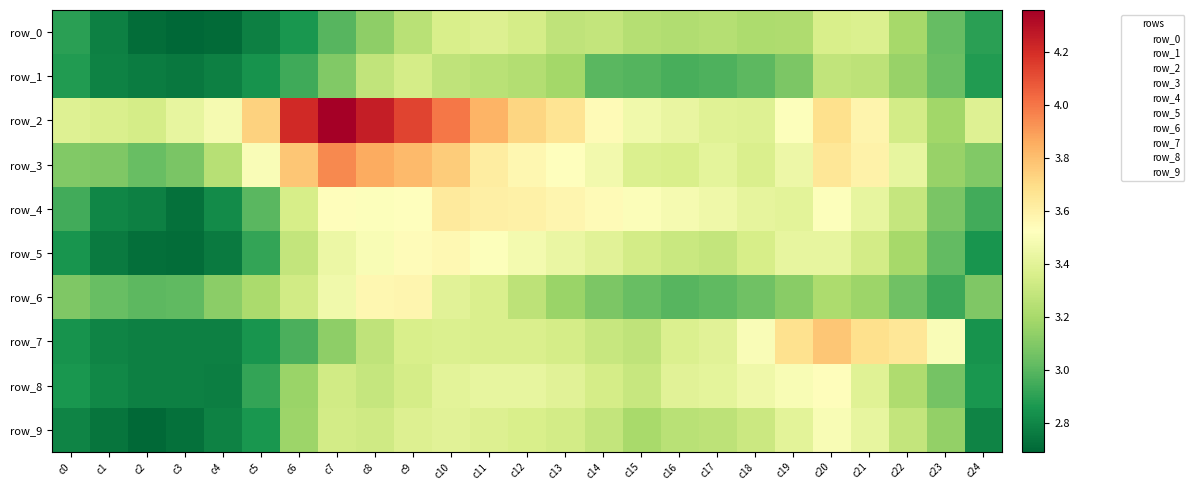

Is the value of row_7 at c2 greater than the value of row_2 at c16?

No